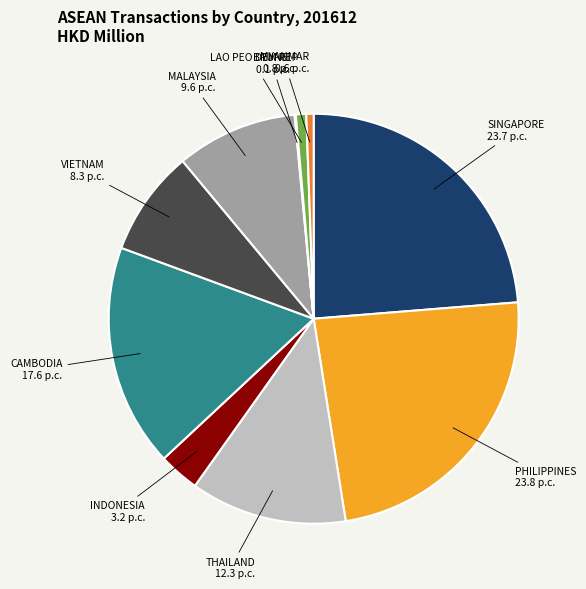

Does any single category account for the majority?

No